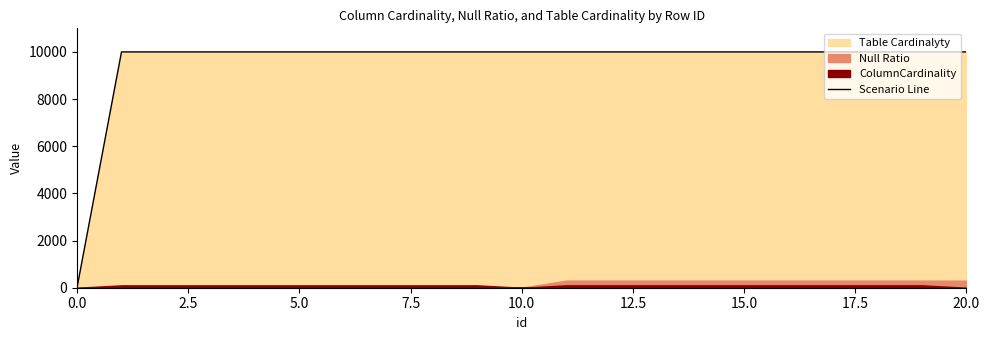

What is the average value?

9524